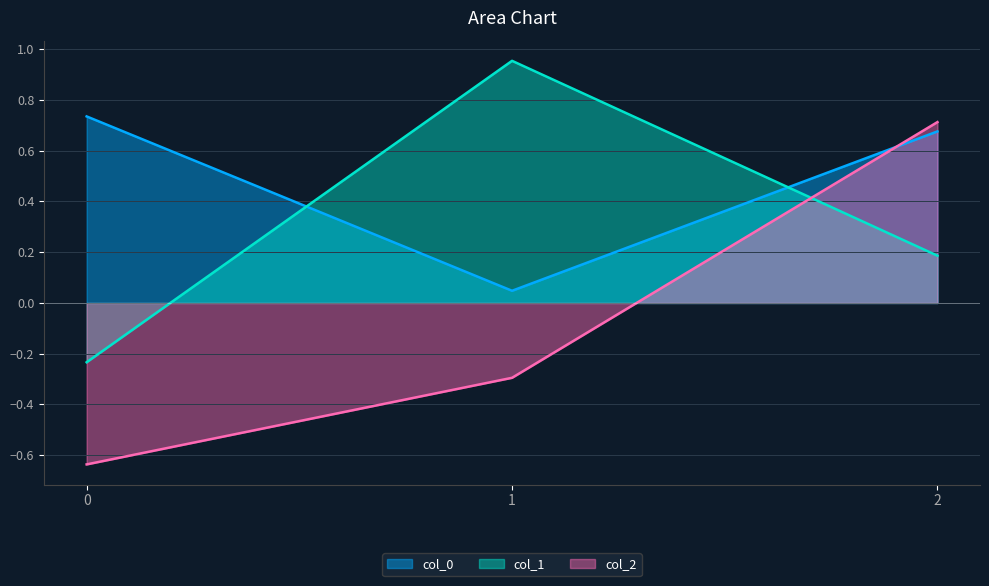

Reading left to right, what are all the values shown in this chart?

col_0: 0=0.7	1=0.0	2=0.7
col_1: 0=-0.2	1=1.0	2=0.2
col_2: 0=-0.6	1=-0.3	2=0.7